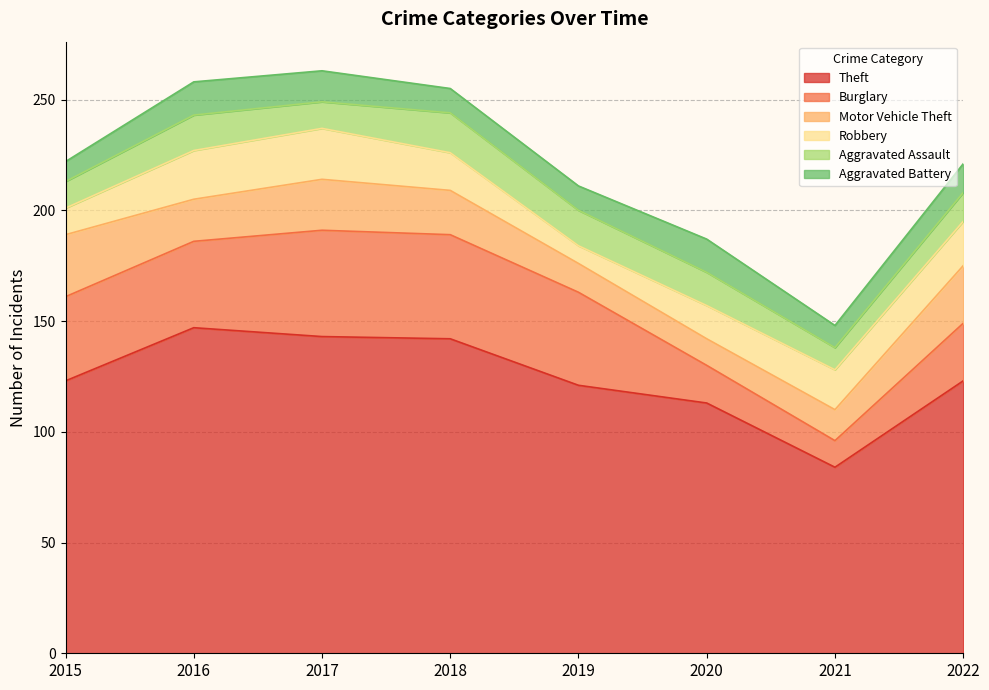

Rank the series by their maximum value, from highest to lowest.

Theft, Burglary, Motor Vehicle Theft, Robbery, Aggravated Assault, Aggravated Battery